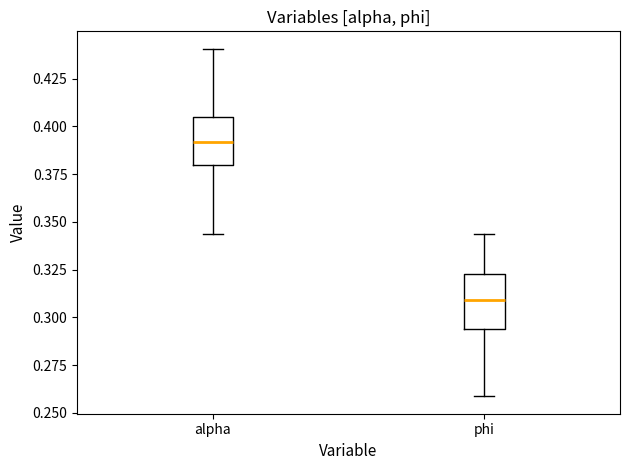

Where does the lower whisker of the box for alpha end on the y-axis? The values are not printed on the chart, so give them approximately, as read against the axis.

0.345